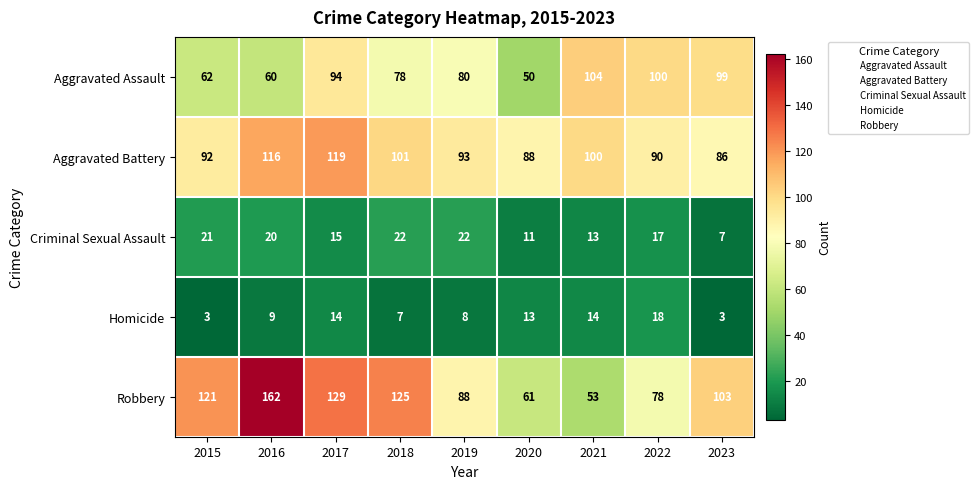

What is the difference between the highest and lowest values at 2022?

83